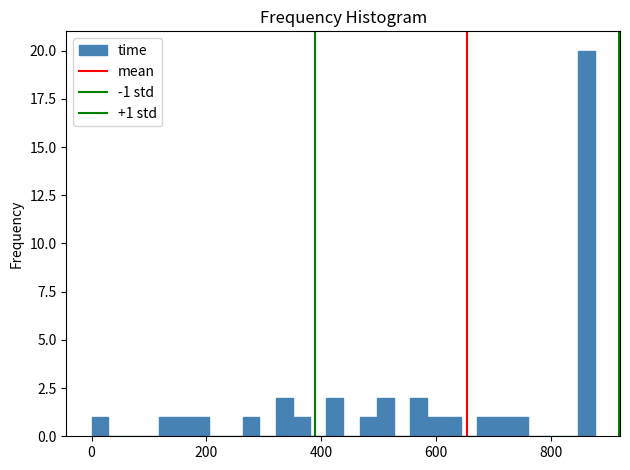

Around what value on the x-axis is the tallest bar? Give the approximate position of its centre, as read against the axis.

860